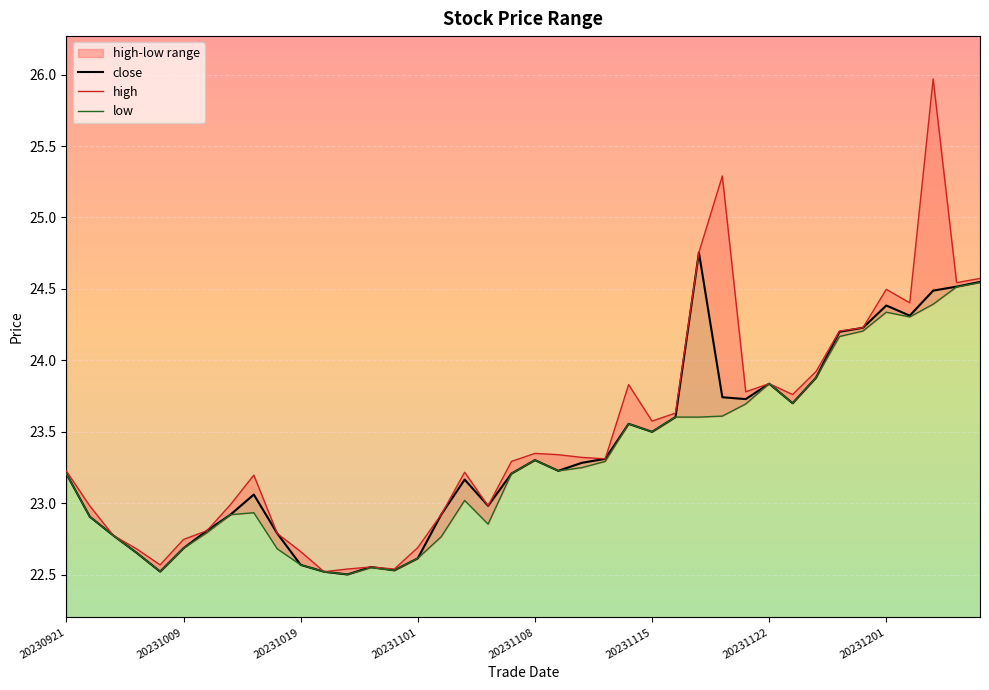

Reading left to right, extract all data points from this chart.

close: 23.2	22.9	22.8	22.7	22.5	22.7	22.8	22.9	23.1	22.8	22.6	22.5	22.5	22.6	22.5	22.6	22.9	23.2	23.0	23.2	23.3	23.2	23.3	23.3	23.6	23.5	23.6	24.8	23.7	23.7	23.8	23.7	23.9	24.2	24.2	24.4	24.3	24.5	24.5	24.5
high: 23.2	23.0	22.8	22.7	22.6	22.7	22.8	23.0	23.2	22.8	22.7	22.5	22.5	22.6	22.5	22.7	22.9	23.2	23.0	23.3	23.3	23.3	23.3	23.3	23.8	23.6	23.6	24.8	25.3	23.8	23.8	23.8	23.9	24.2	24.2	24.5	24.4	26.0	24.5	24.6
low: 23.2	22.9	22.8	22.7	22.5	22.7	22.8	22.9	22.9	22.7	22.6	22.5	22.5	22.5	22.5	22.6	22.8	23.0	22.9	23.2	23.3	23.2	23.2	23.3	23.6	23.5	23.6	23.6	23.6	23.7	23.8	23.7	23.9	24.2	24.2	24.3	24.3	24.4	24.5	24.5